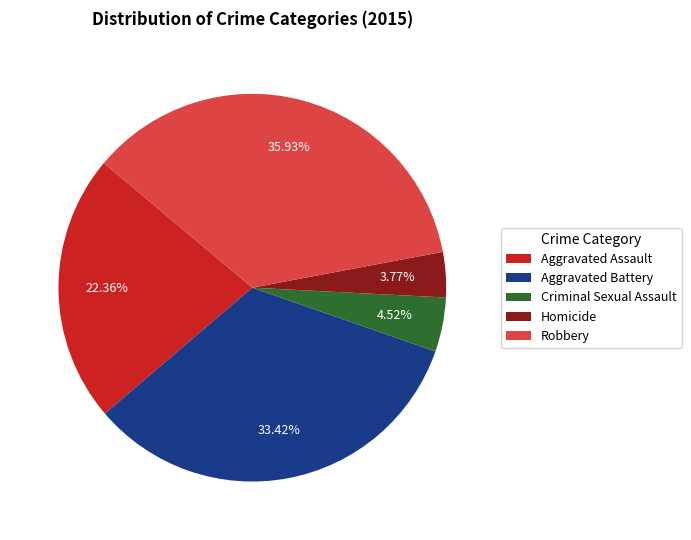

How many segments does this pie chart have?

5